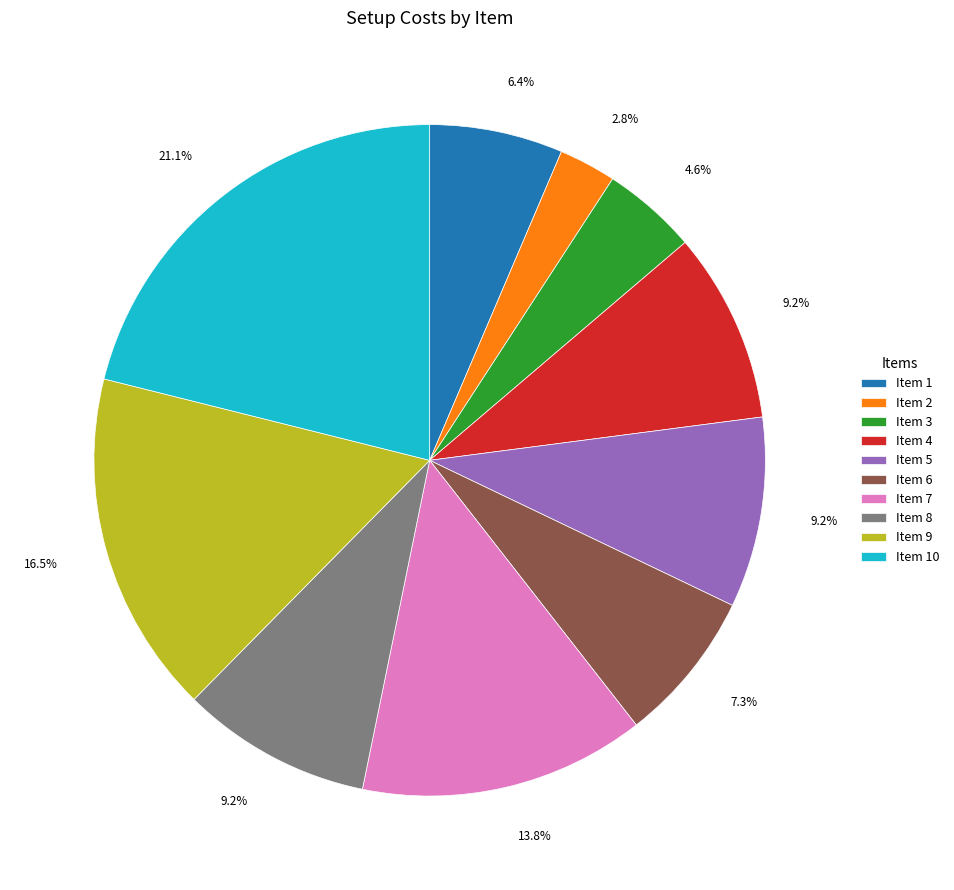

How many segments does this pie chart have?

10